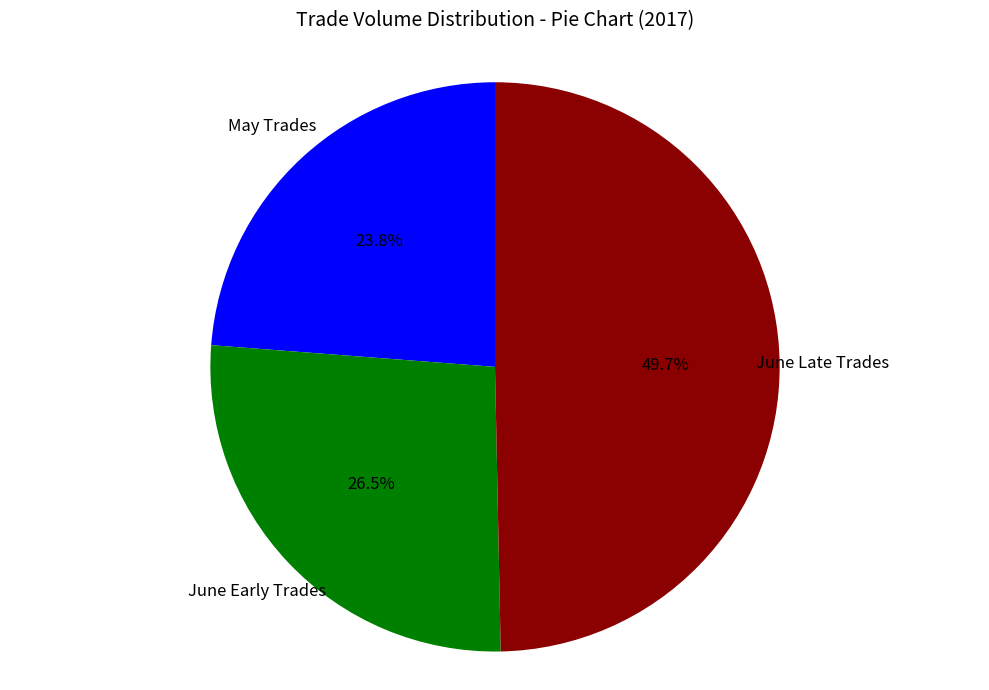

How many segments does this pie chart have?

3